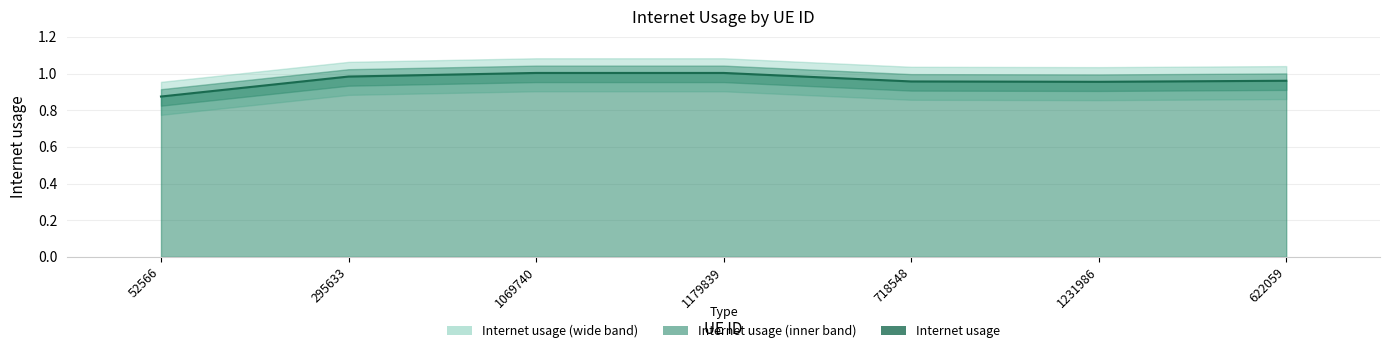

How many interior local peaks (higher than both neighbors) does the data have?

1